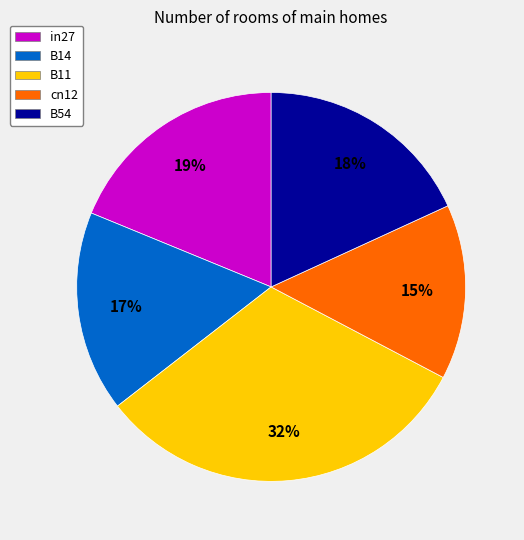

To the nearest percent, what is the average slice percentage?

20%